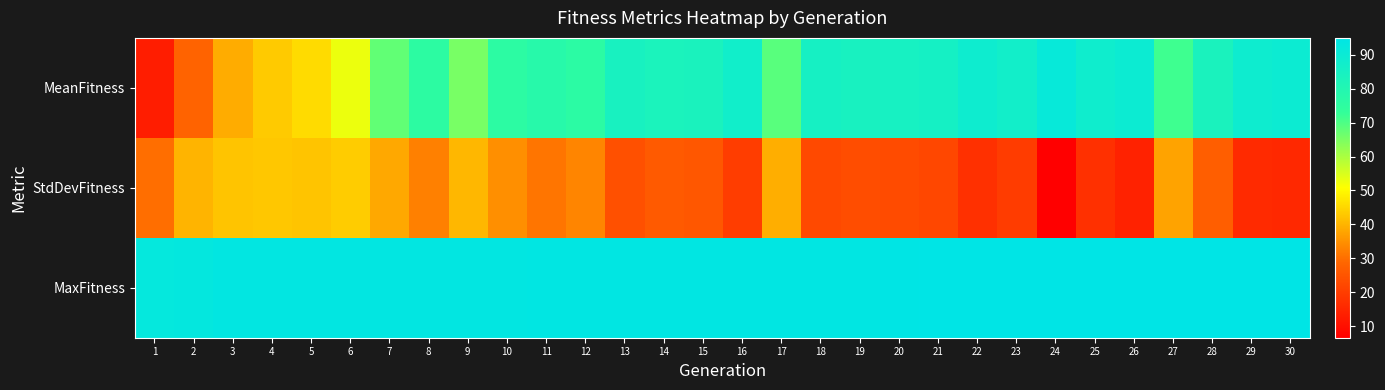

At how many categories does at least one series exceed 57?

30